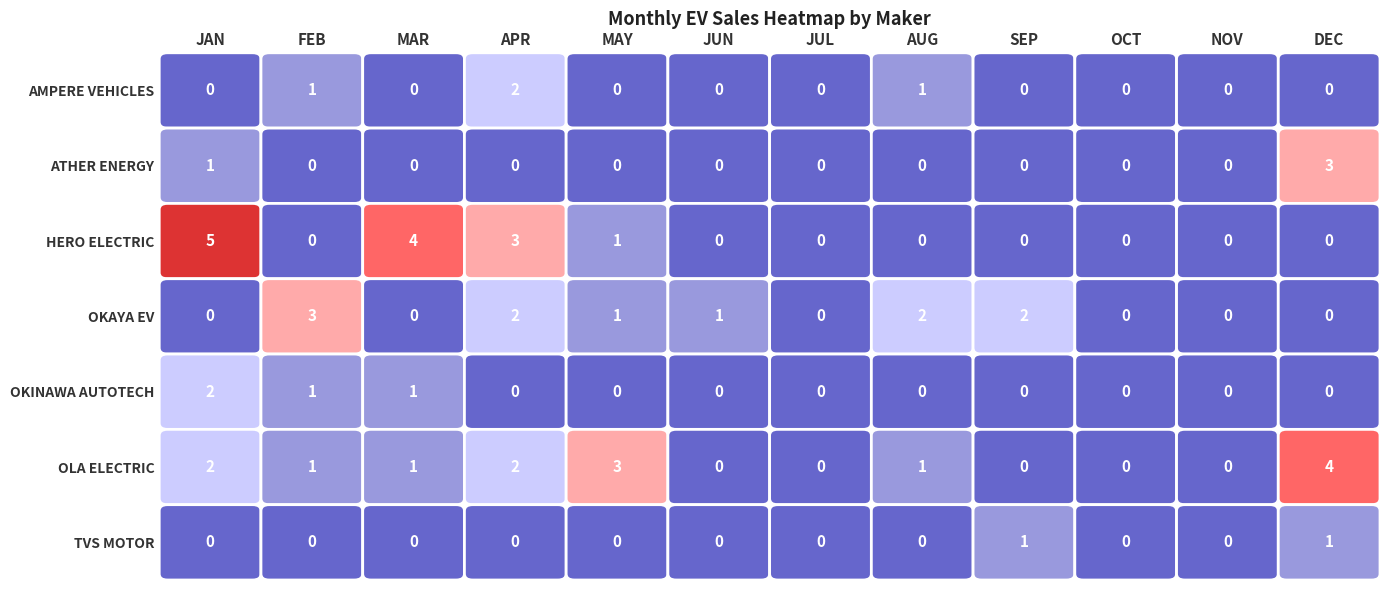

Is the value of AMPERE VEHICLES PRIVATE LIMITED at FEB greater than the value of TVS MOTOR COMPANY LTD at DEC?

No